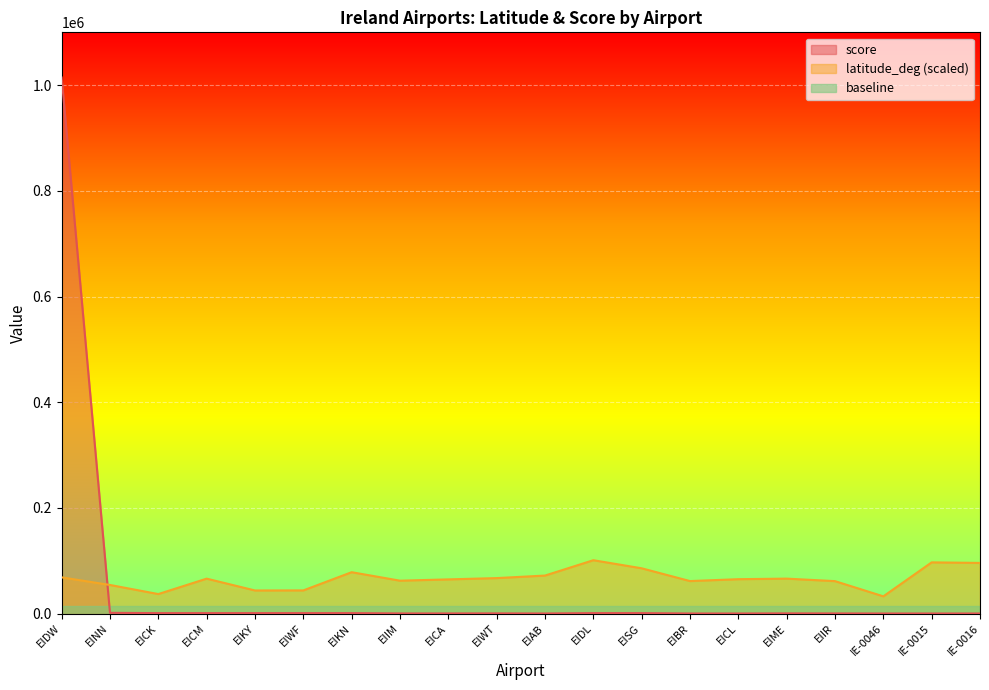

How many categories are shown in the chart?

20